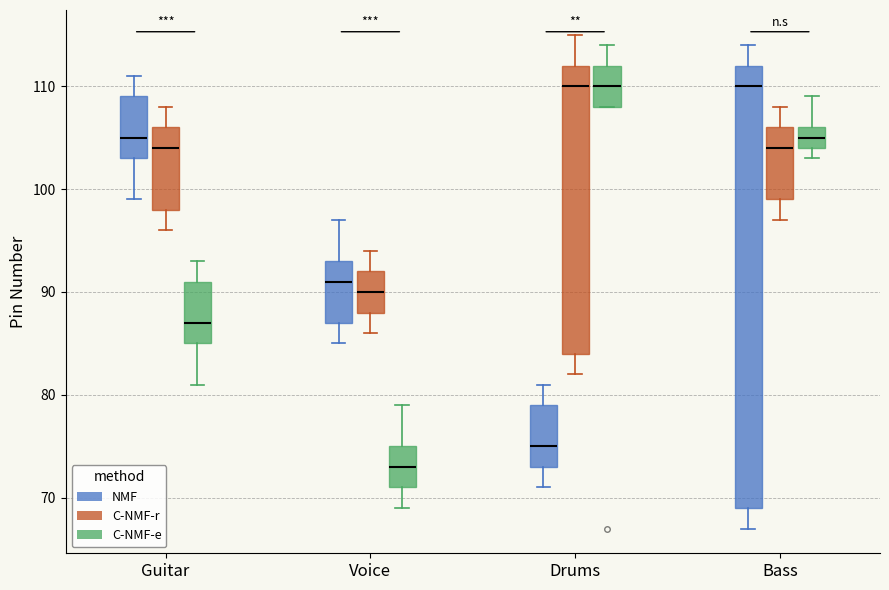

Reading left to right, read every box against the y-axis: the position of its median line, the range the box covers, and the ends of its whiskers. The values are not printed on the chart, so give them approximately, as read against the axis.

Guitar (NMF): median 105, box 103 to 109, whiskers 99 to 111
Guitar (C-NMF-r): median 104, box 98 to 106, whiskers 96 to 108
Guitar (C-NMF-e): median 87, box 85 to 91, whiskers 81 to 93
Voice (NMF): median 91, box 87 to 93, whiskers 85 to 97
Voice (C-NMF-r): median 90, box 88 to 92, whiskers 86 to 94
Voice (C-NMF-e): median 73, box 71 to 75, whiskers 69 to 79
Drums (NMF): median 75, box 73 to 79, whiskers 71 to 81
Drums (C-NMF-r): median 110, box 84 to 112, whiskers 82 to 115
Drums (C-NMF-e): median 110, box 108 to 112, whiskers 108 to 114
Bass (NMF): median 110, box 69 to 112, whiskers 67 to 114
Bass (C-NMF-r): median 104, box 99 to 106, whiskers 97 to 108
Bass (C-NMF-e): median 105, box 104 to 106, whiskers 103 to 109